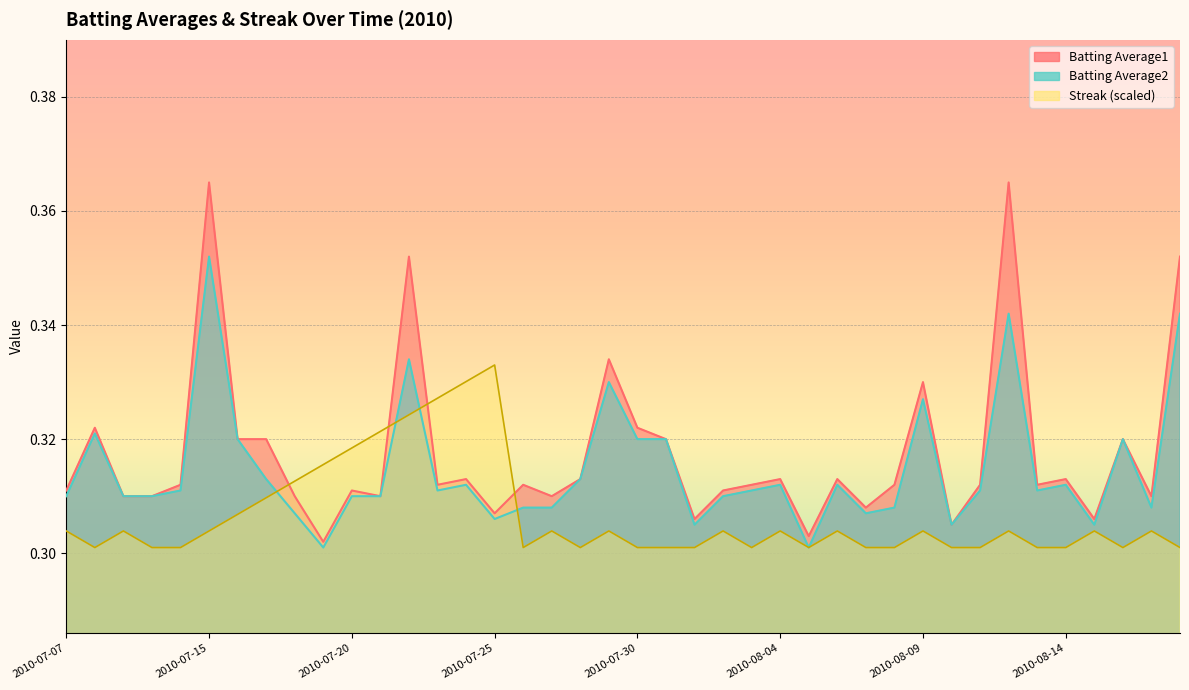

Which series changed the most between 2010-07-30 and 2010-08-12?

Batting Average1